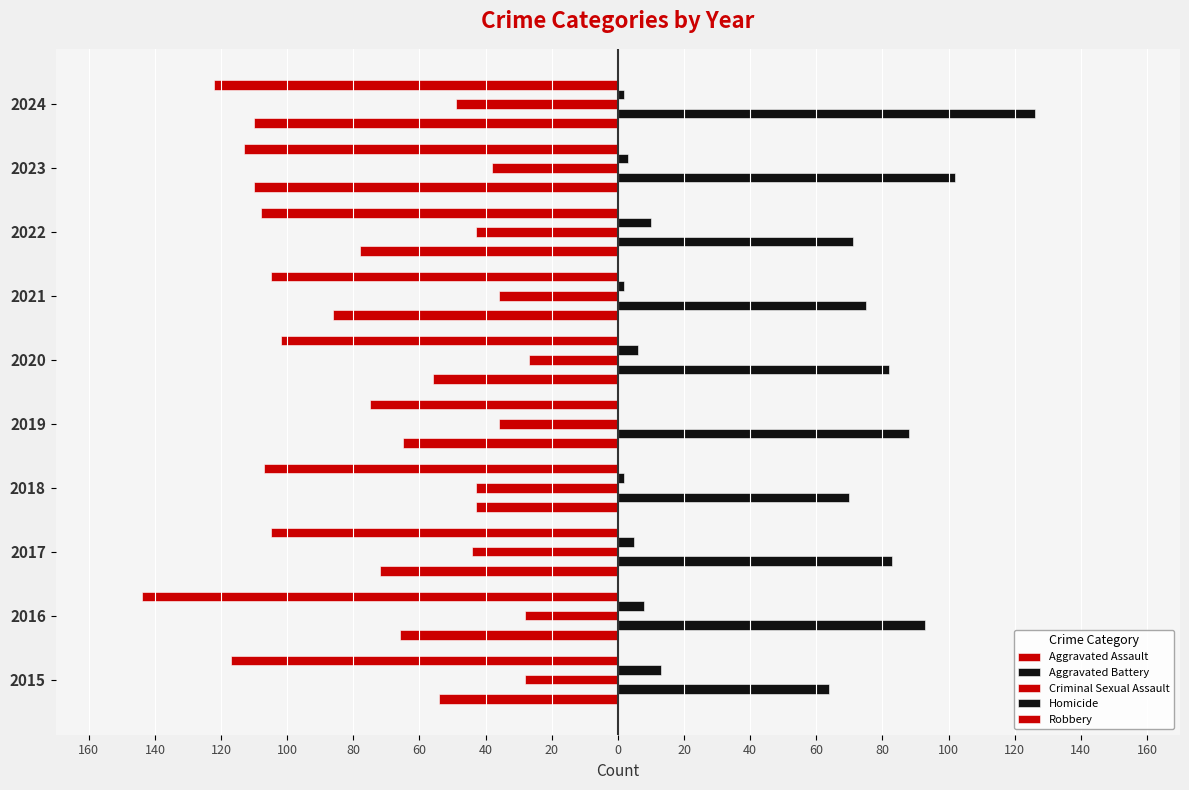

Which series has the largest range (max minus min)?

Robbery